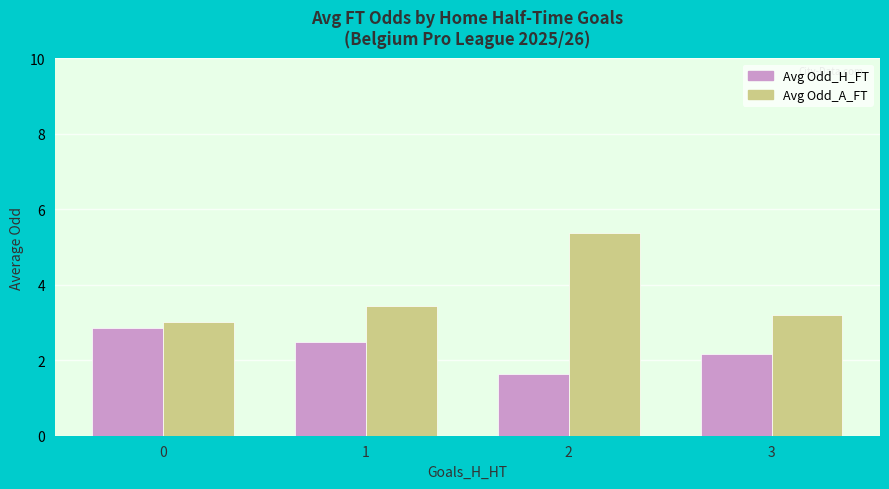

How many values in the Avg Odd_H_FT series are below 2?

1